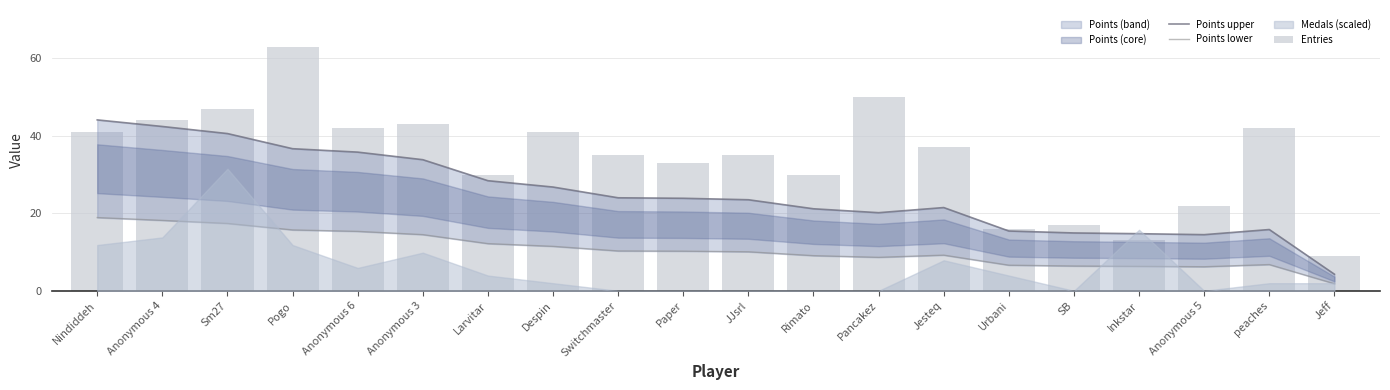

Which has a higher value, Anonymous 3 or Pogo?

Pogo